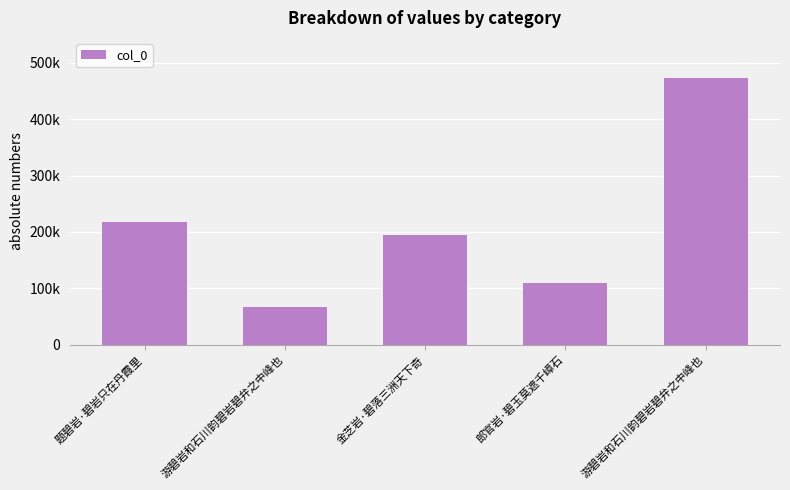

The chart shows a value of 93902 at 题碧岩·碧岩只在丹霞里. True or false?

False